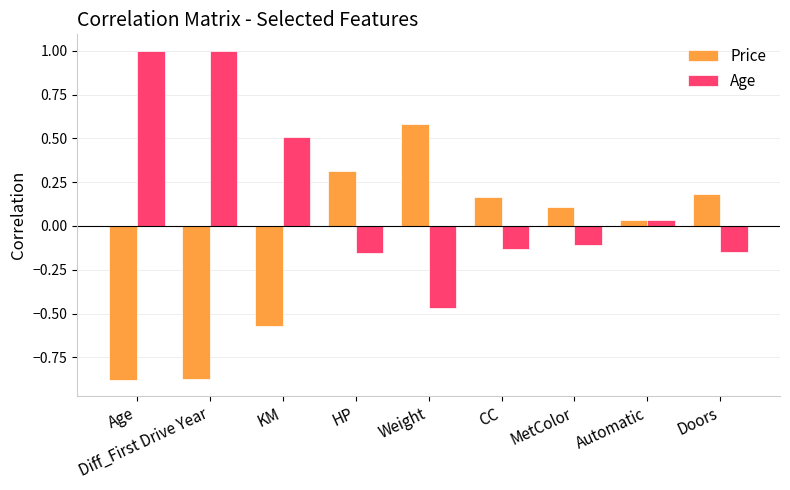

Which category has the lowest value in the Age series?

Weight